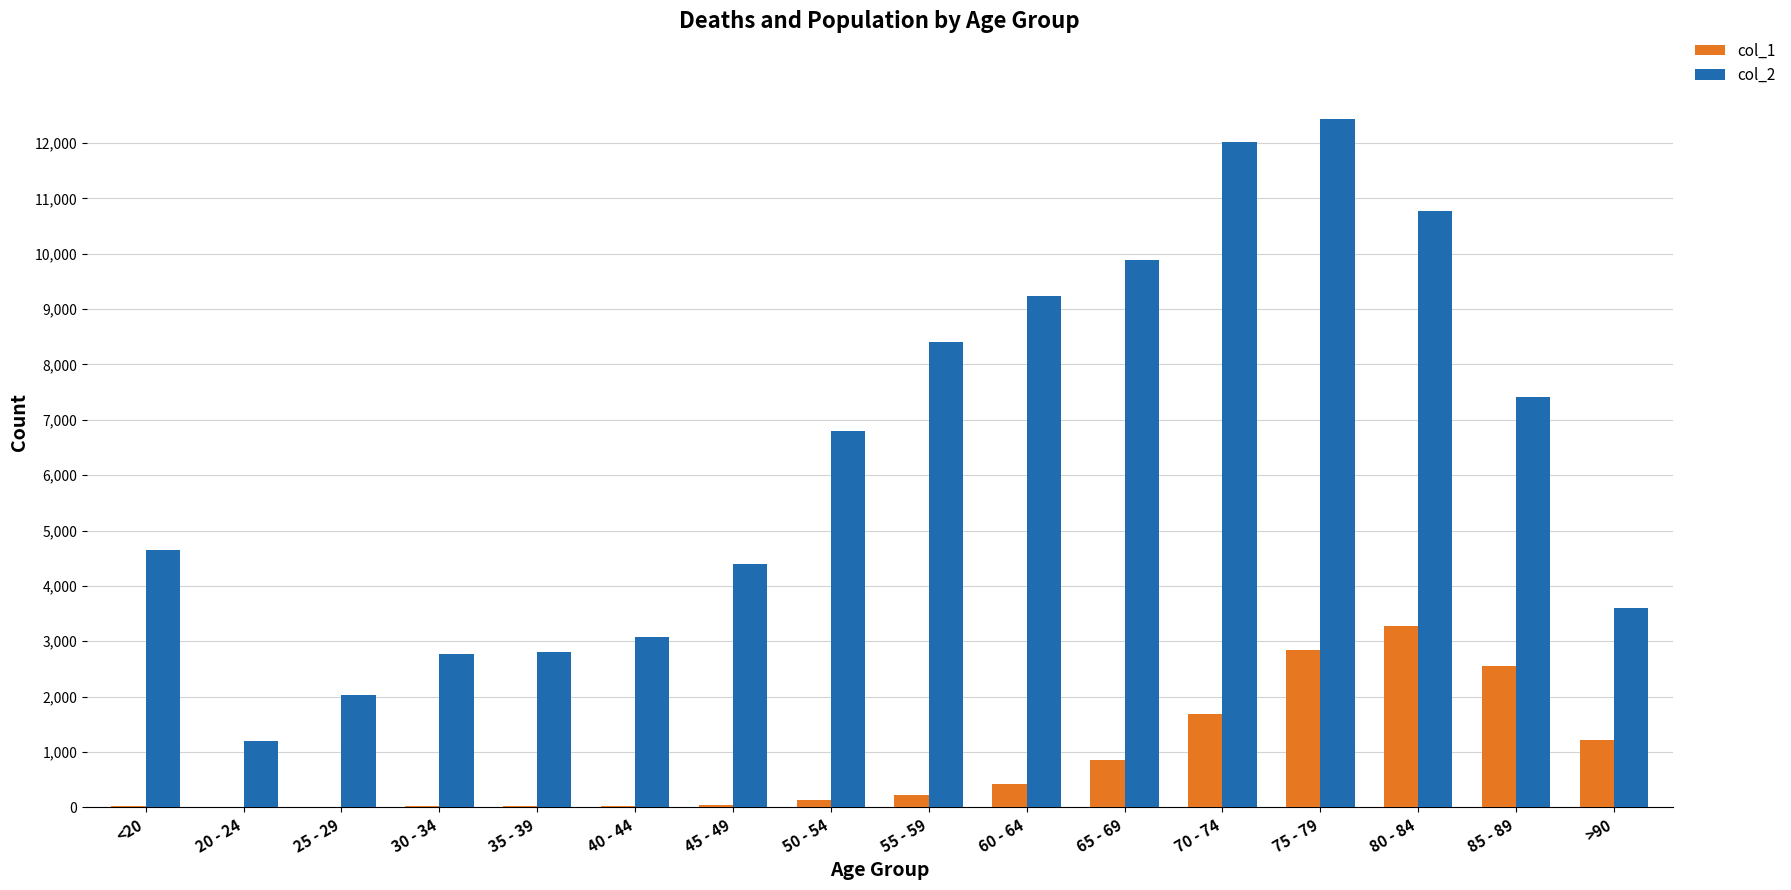

At which category is the sum across all series the highest?

75 - 79